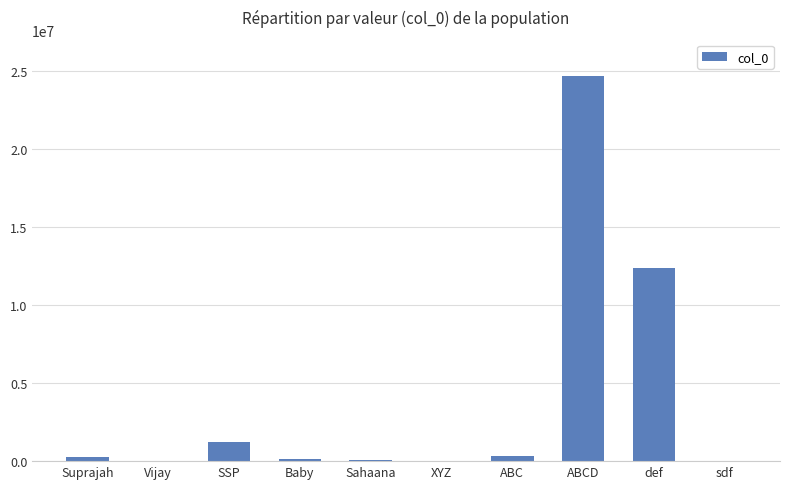

What is the sum of all values?

39081103